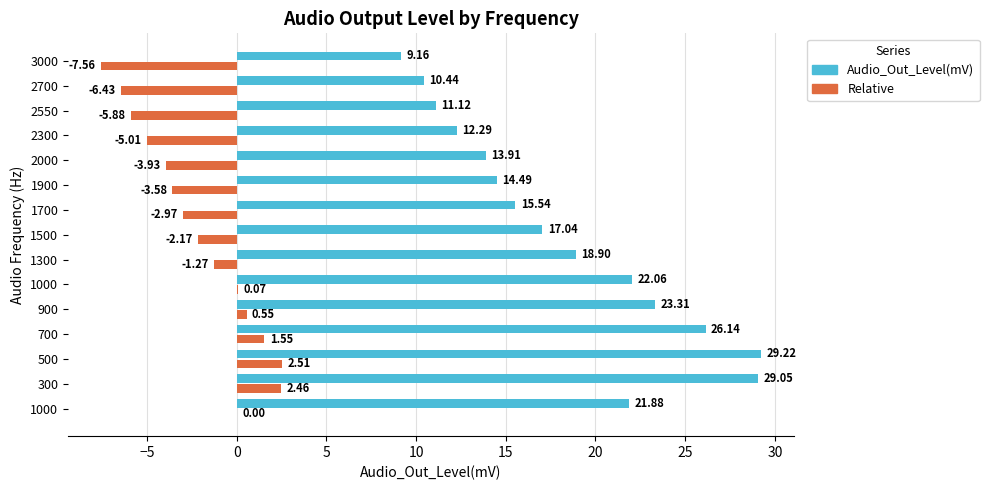

How many data points does each series have?

15